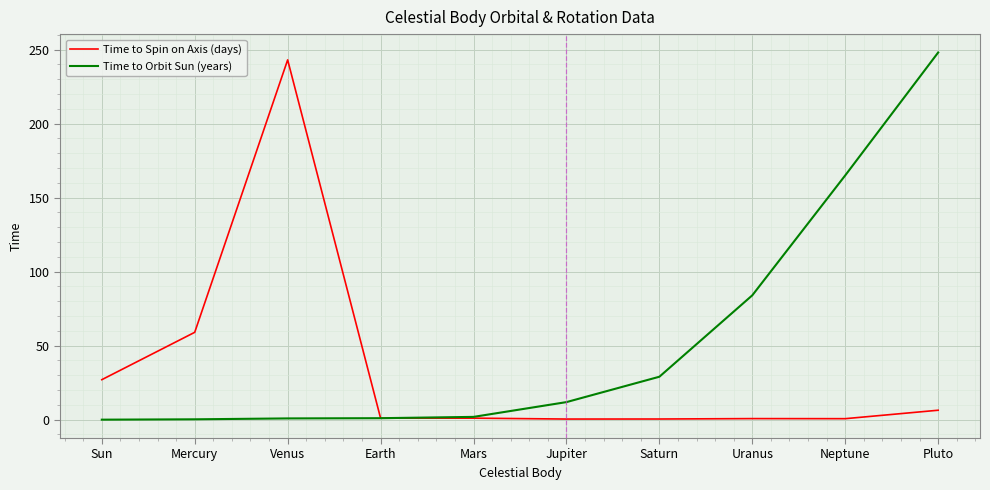

The value of Time to Spin on Axis (days) at Venus is 243.0. True or false?

True